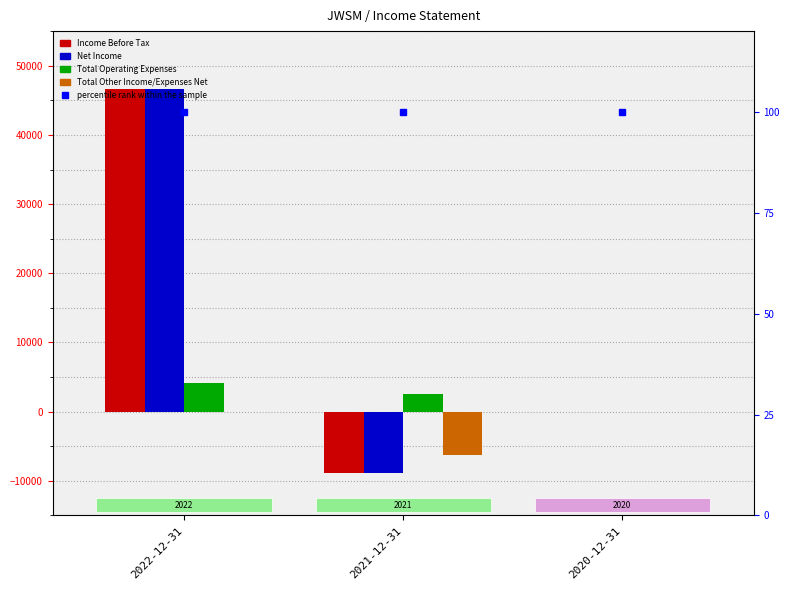

Is the value of percentile rank within the sample at 2020-12-31 greater than the value of Income Before Tax at 2020-12-31?

Yes